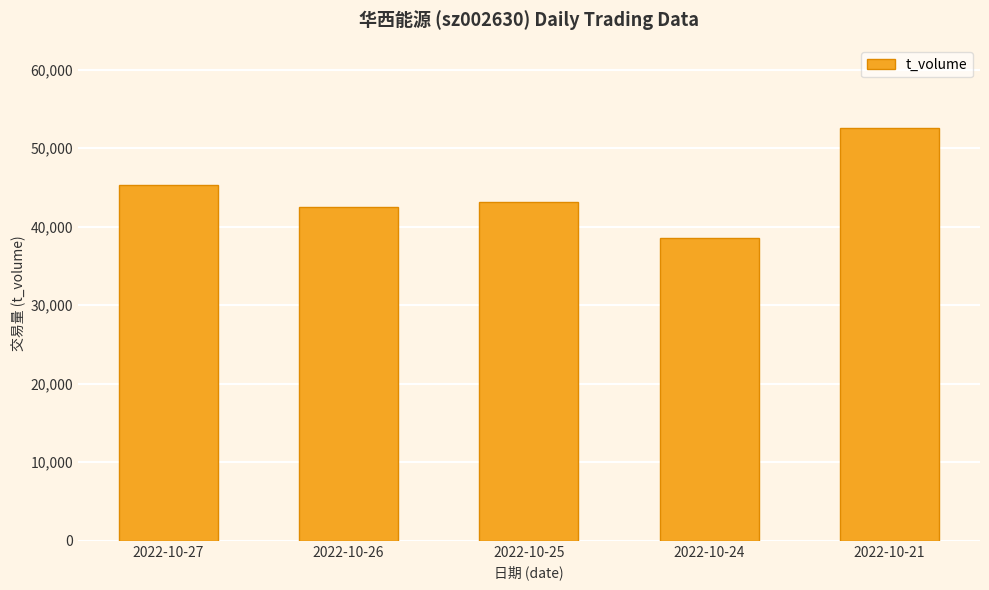

How many bars are there in total?

5